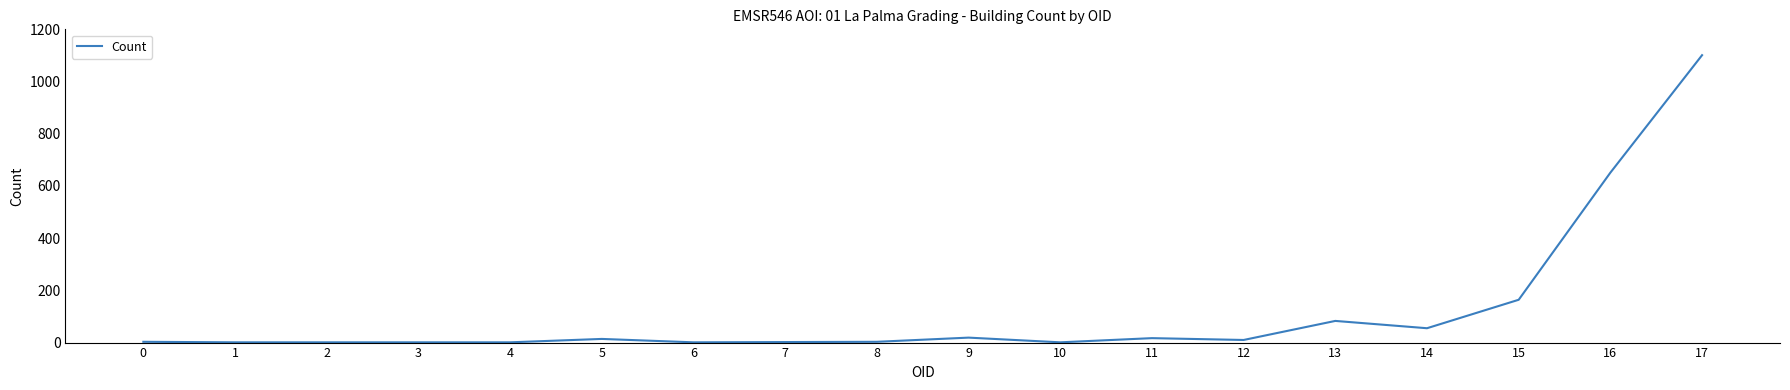

What is the change in value from 2 to 15?

+163